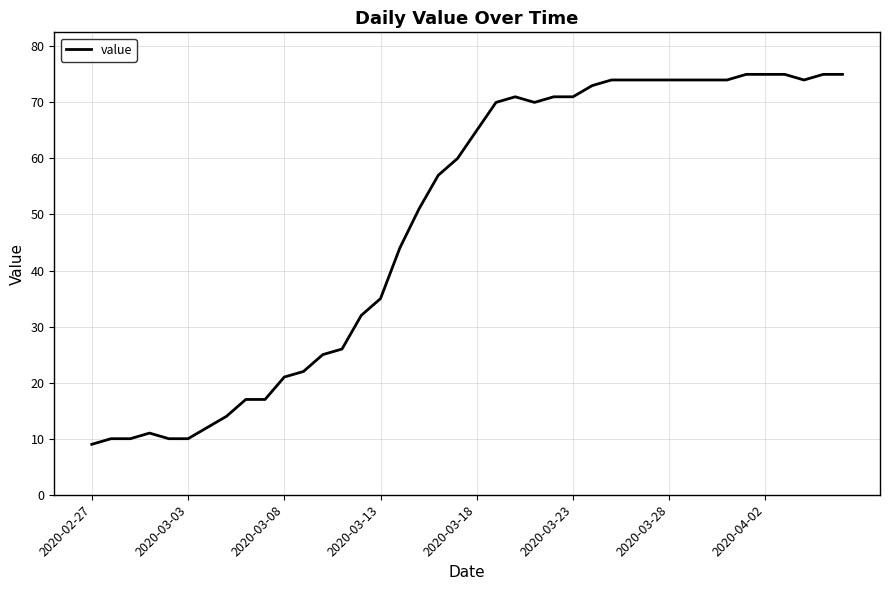

What is the minimum value shown in the chart?

9